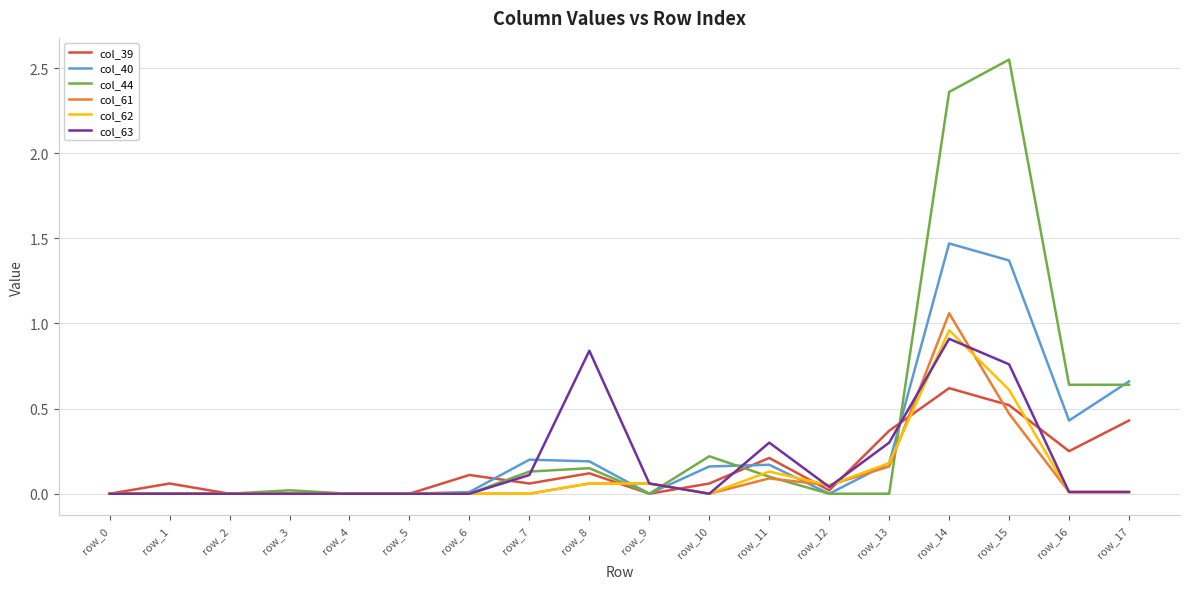

What is the total value across all series at row_15?

6.3